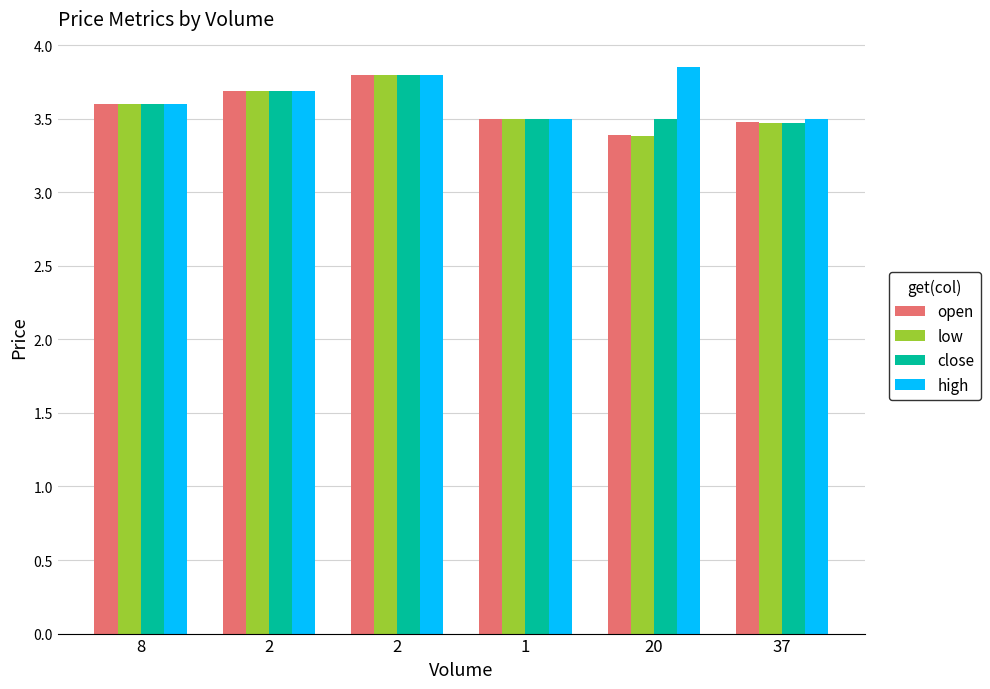

Which has a higher value, 37 or 8?

8